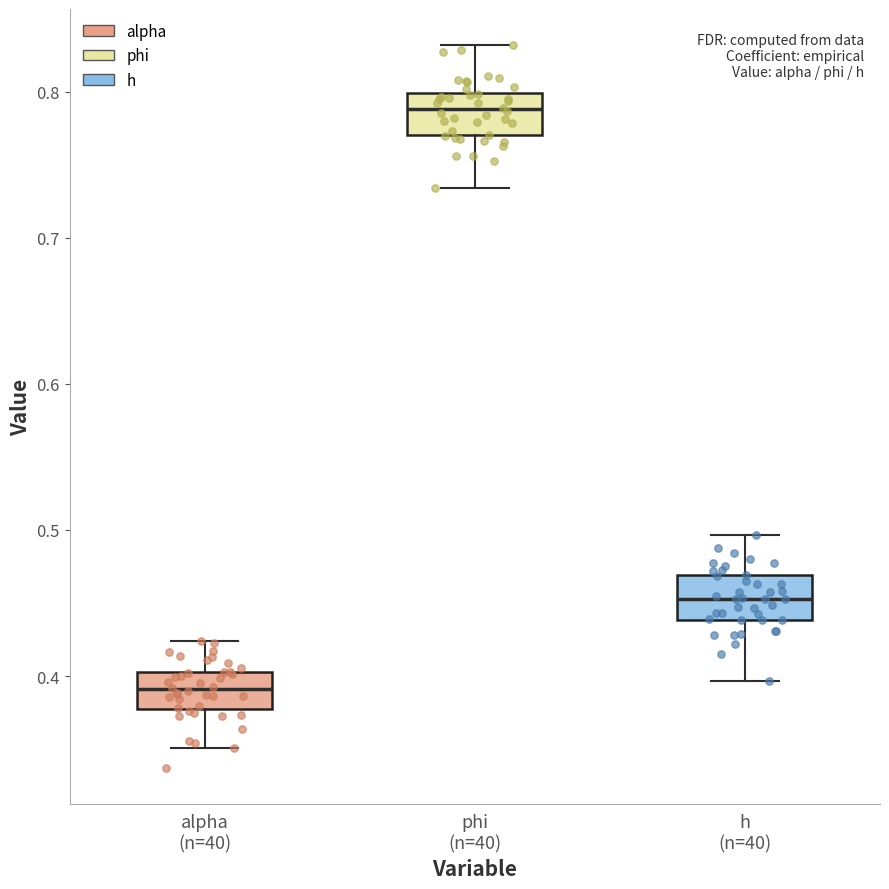

Where is the lower edge of the box for alpha (n=40) on the y-axis? The values are not printed on the chart, so give them approximately, as read against the axis.

0.38